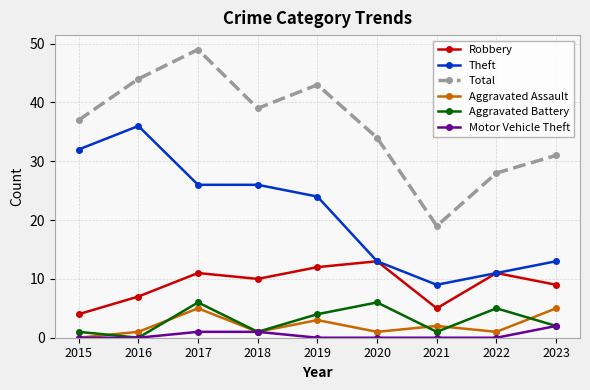

What is the maximum value shown in the chart?

49